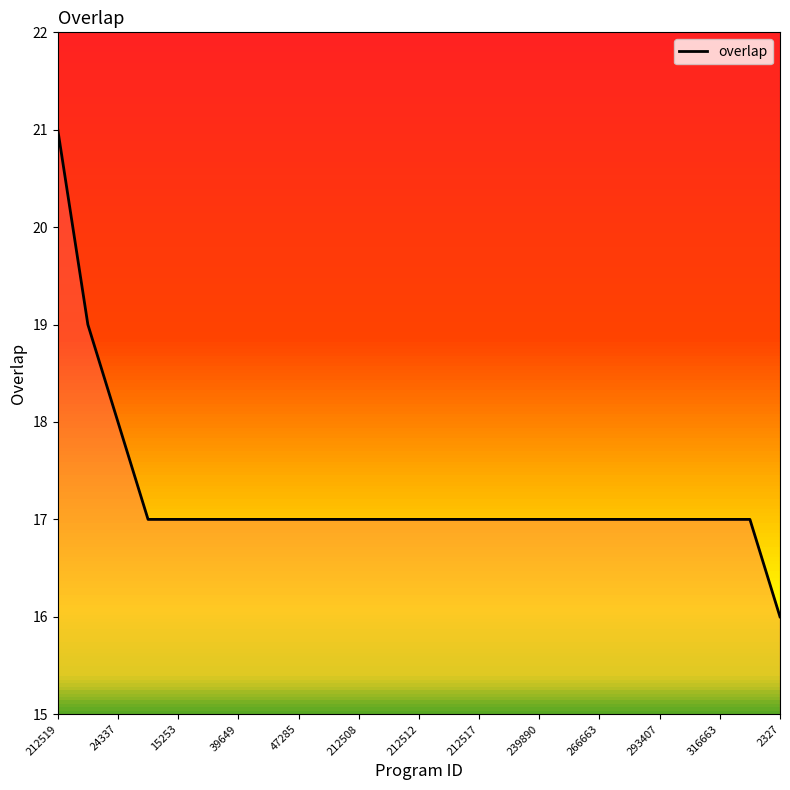

What is the maximum value shown in the chart?

21